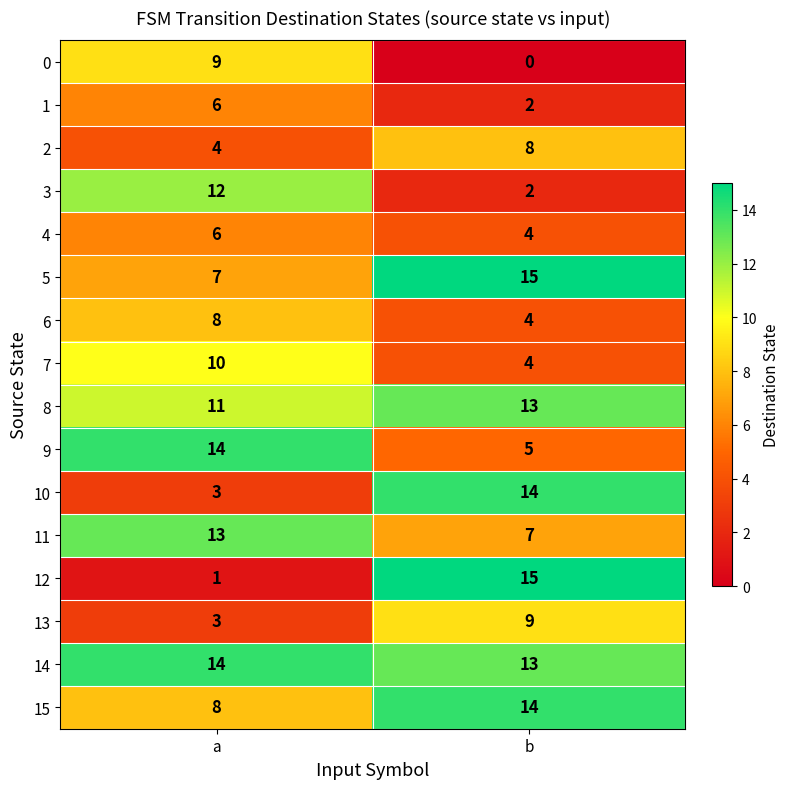

The 5 series shows 3 at a. True or false?

False